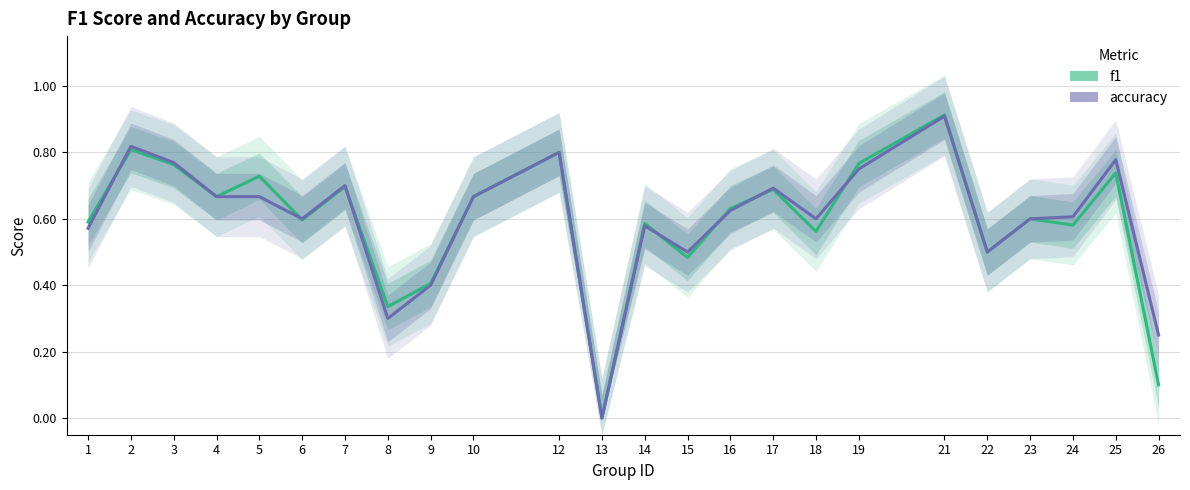

Is it true that accuracy equals 0.3 at 8?

True